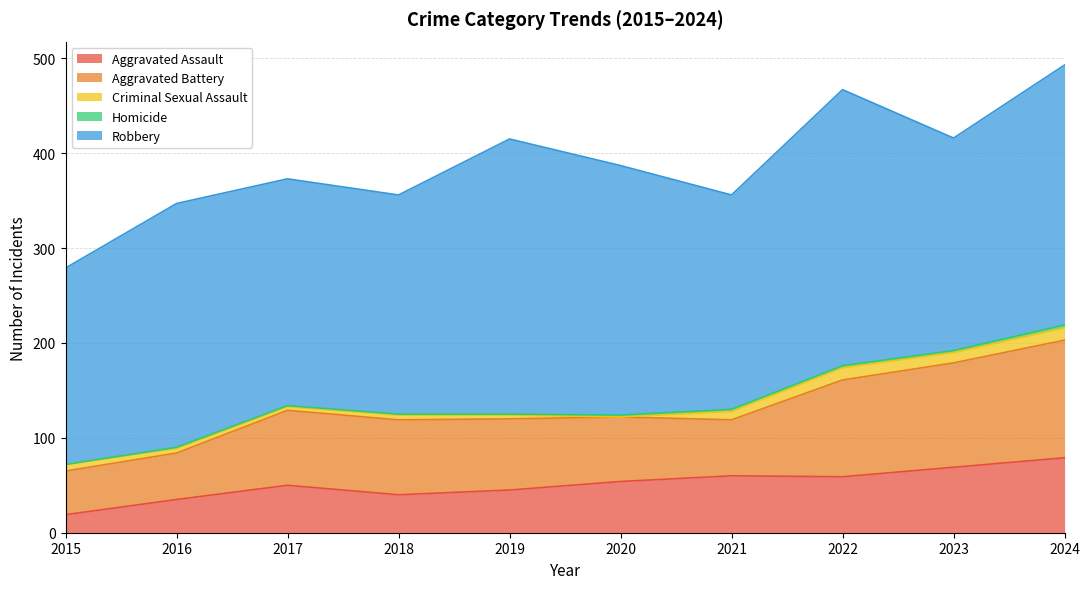

Reading left to right, transcribe all the data shown in this chart.

Aggravated Assault: 19	35	50	40	45	54	60	59	69	79
Aggravated Battery: 46	49	79	79	75	68	59	102	110	124
Criminal Sexual Assault: 7	5	4	5	4	0	9	13	11	13
Homicide: 0	1	1	1	1	2	2	2	2	3
Robbery: 207	257	239	231	290	263	226	291	224	274